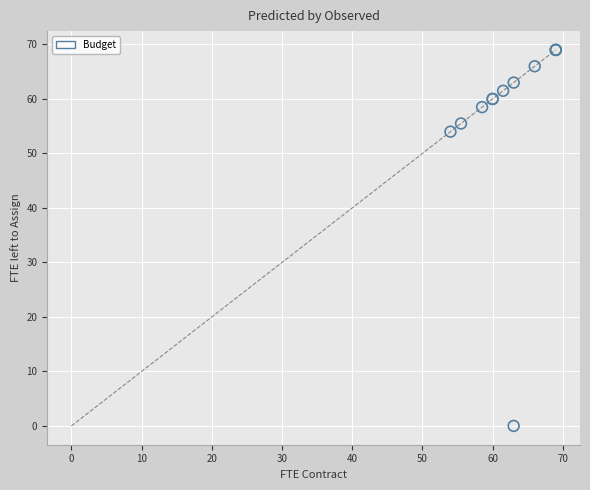

What Y value in the scatter plot is closest to 34?

54.0